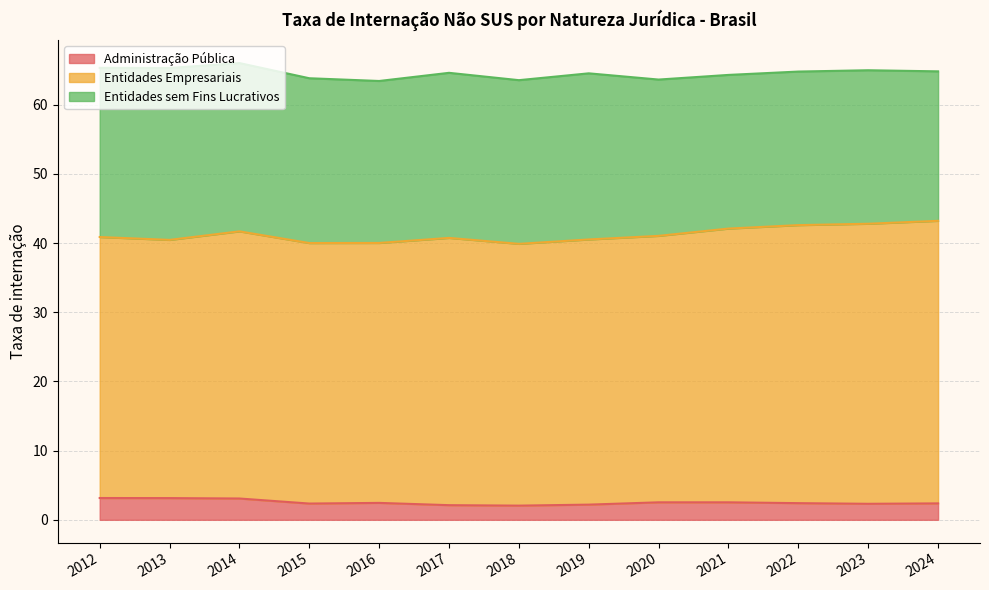

List the series in order of their overall mean, lowest first.

Administração Pública, Entidades sem Fins Lucrativos, Entidades Empresariais